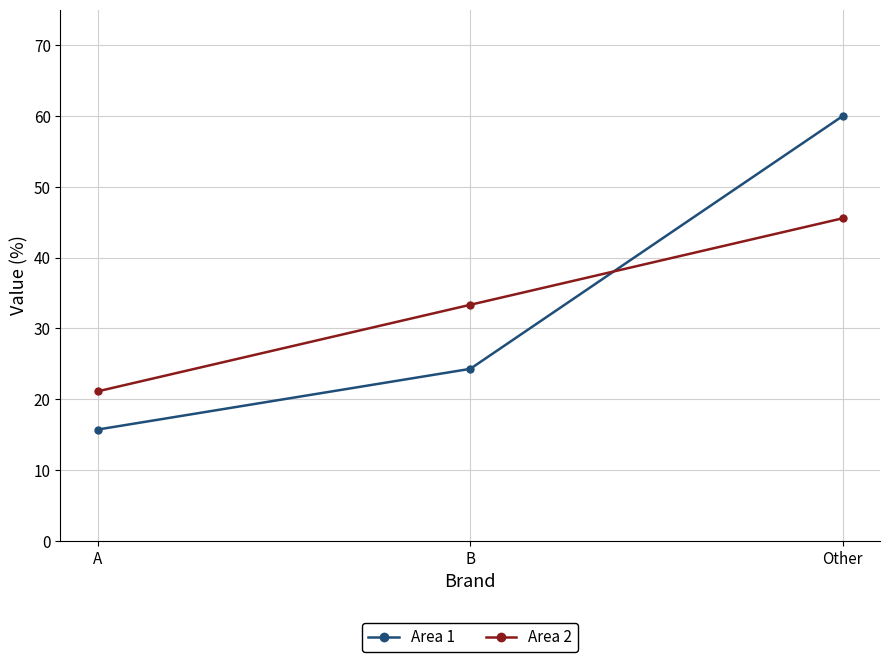

How many data points in Area 1 are less than 24?

1